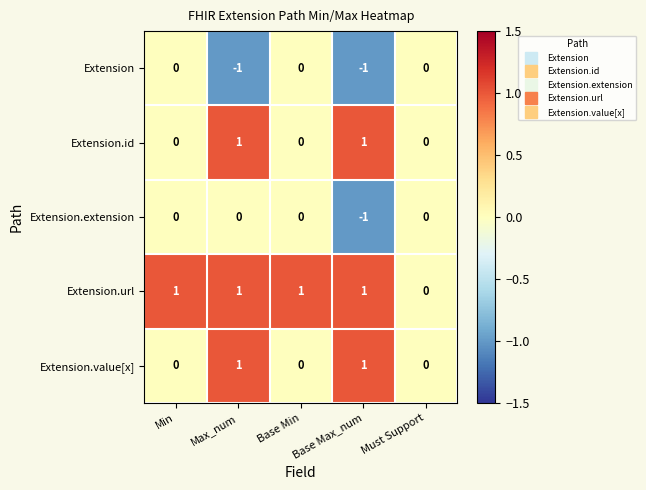

The Extension series shows 1 at Must Support. True or false?

False